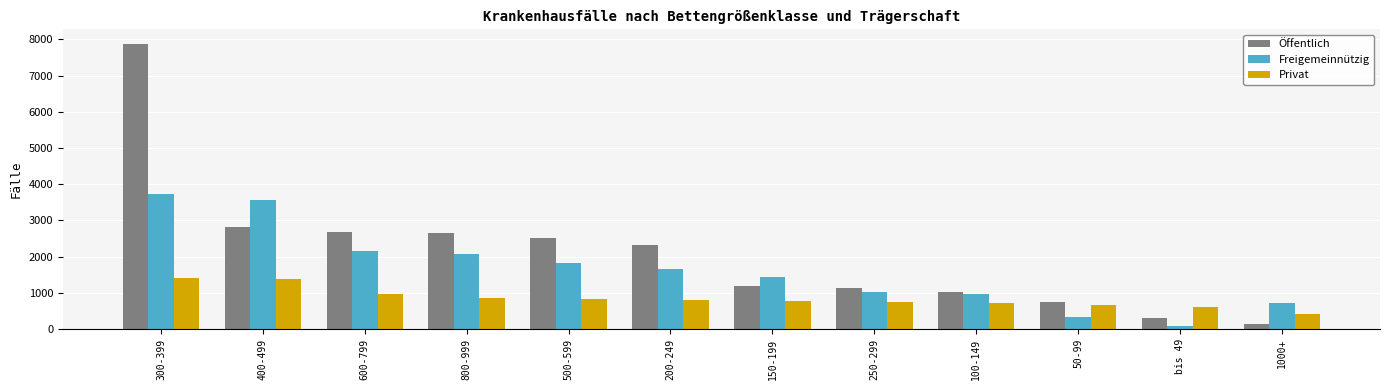

What is the sum of the Privat values at 250-299 and 1000+?

1186